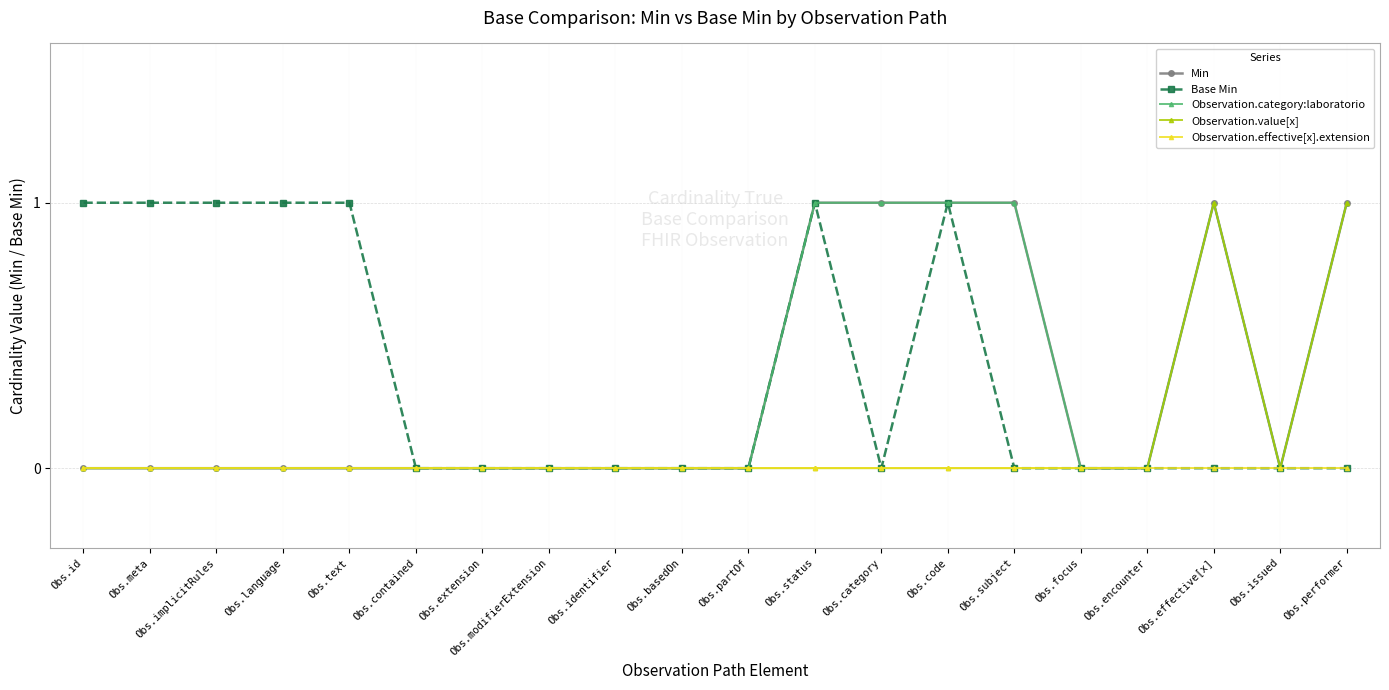

Is this an area chart (filled region under the line)?

No